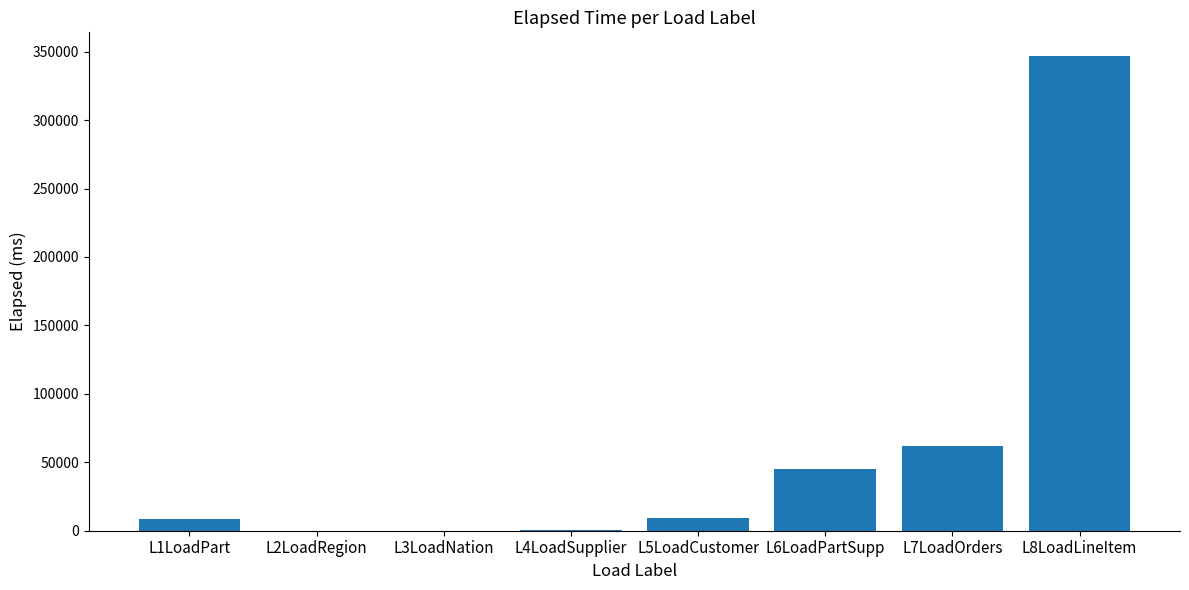

What is the sum of all values?

471679